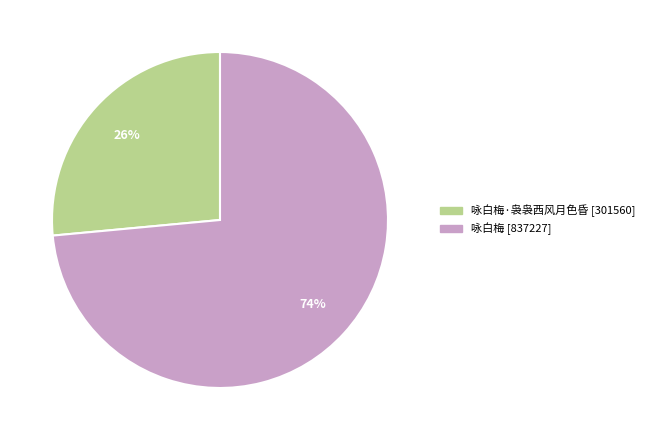

To the nearest percent, what is the average slice percentage?

50%